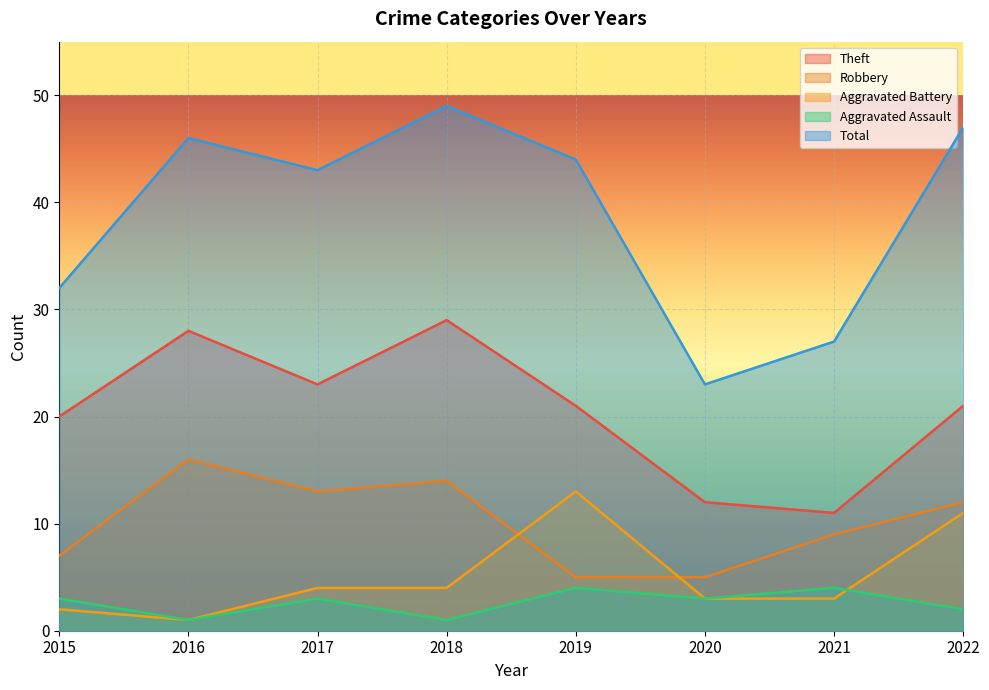

How many interior local peaks does the Theft series have?

2